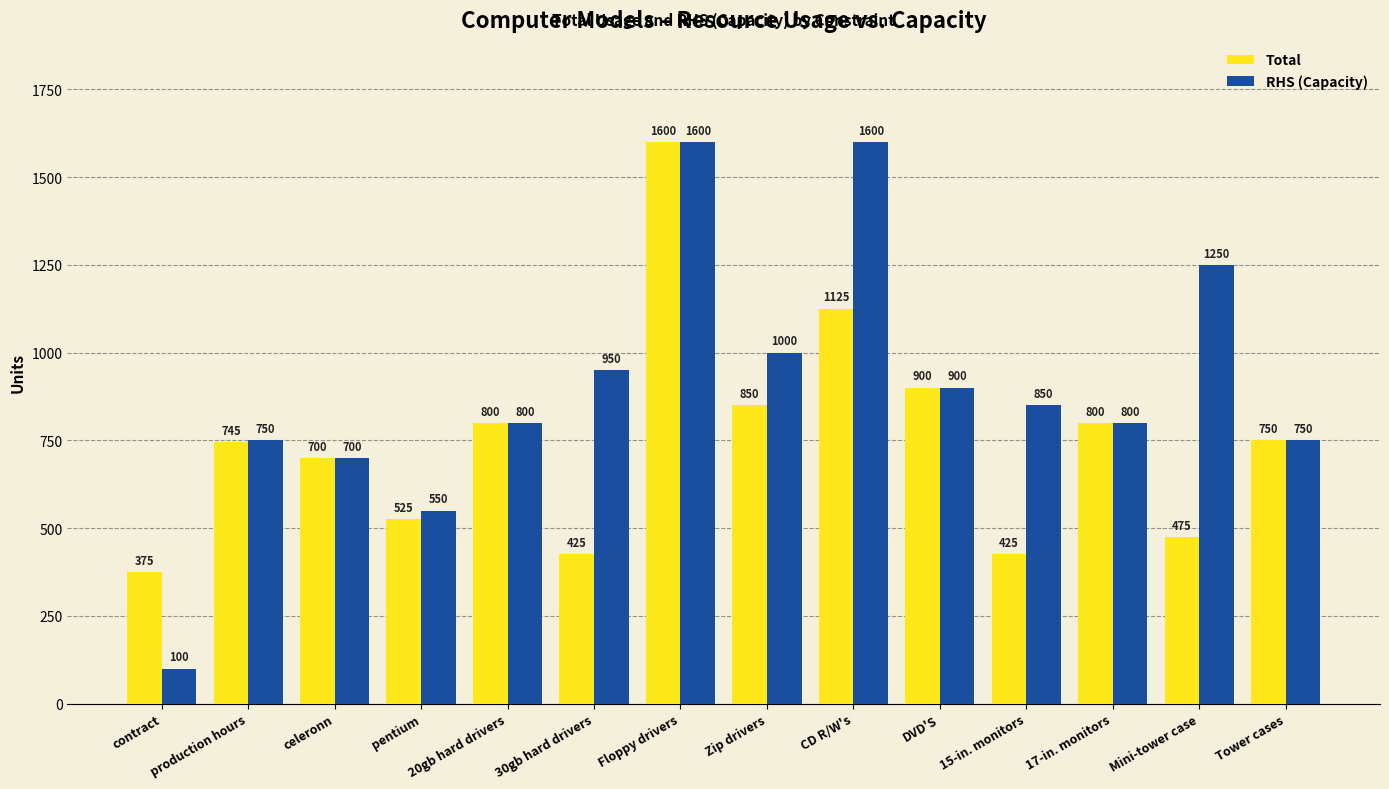

What is the difference between the RHS (Capacity) values at production hours and pentium?

200